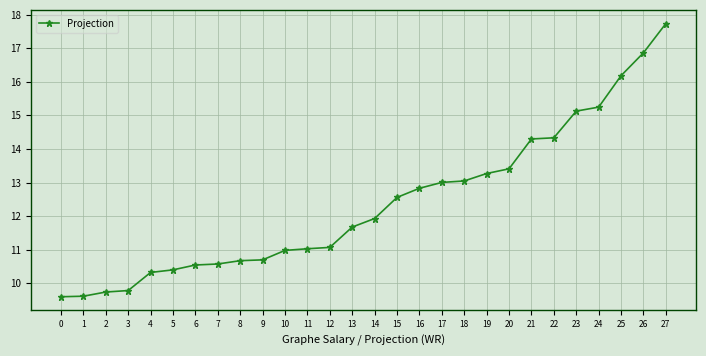

Does the chart display data point markers on the line(s)?

Yes